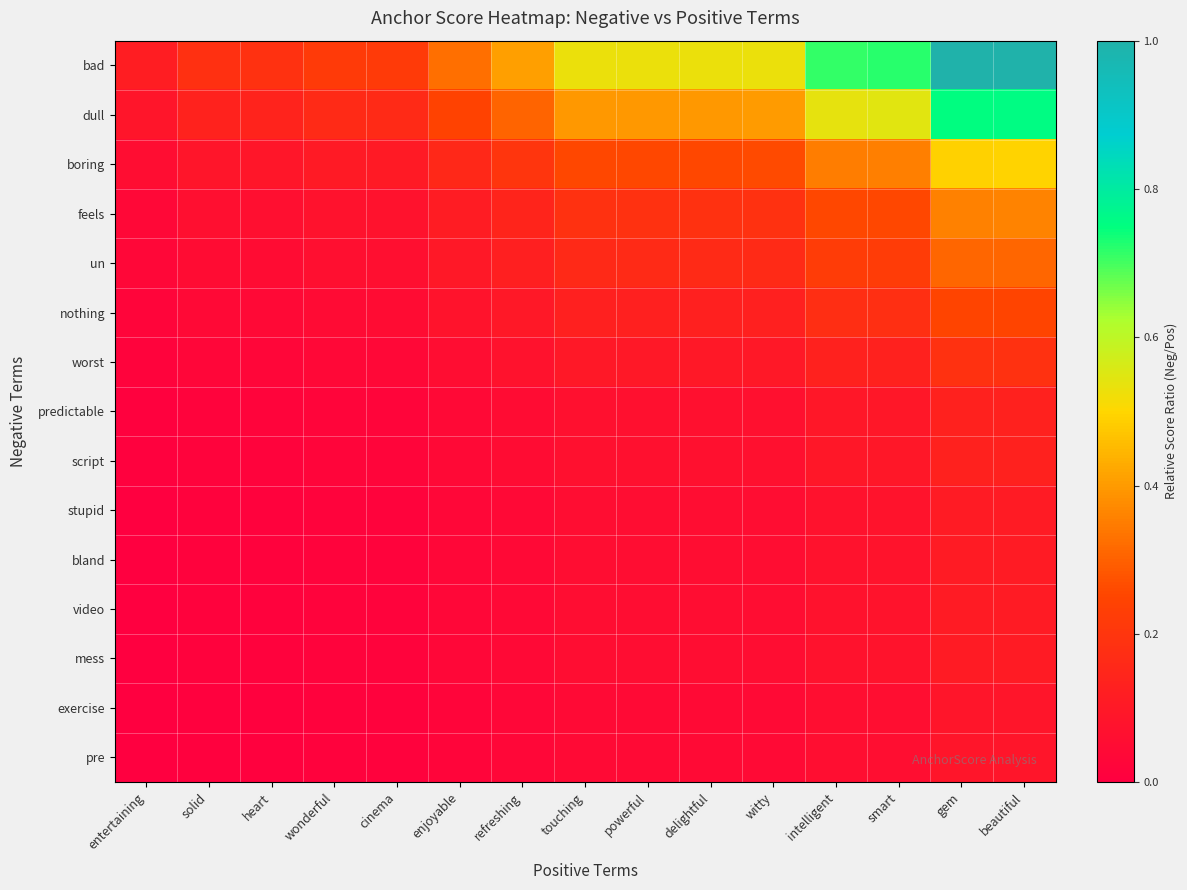

Between powerful and delightful, which is larger?

powerful